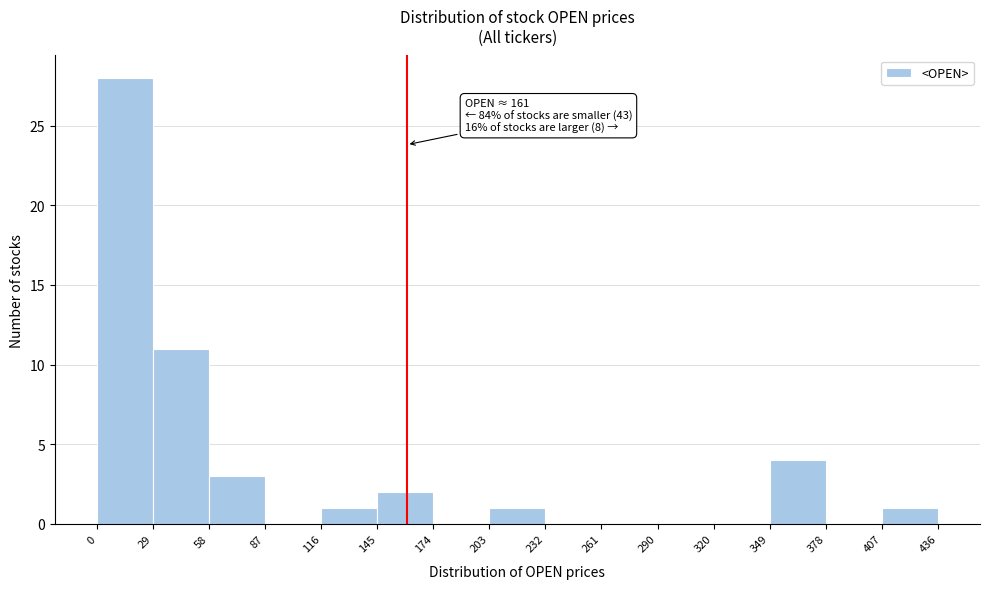

Which range on the x-axis has the tallest bar?

0 to 29